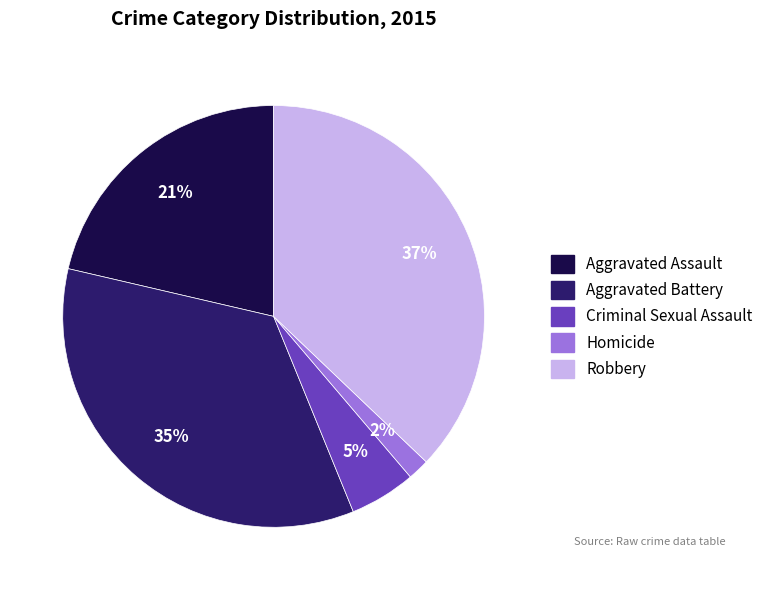

What is the largest slice in the pie chart?

Robbery